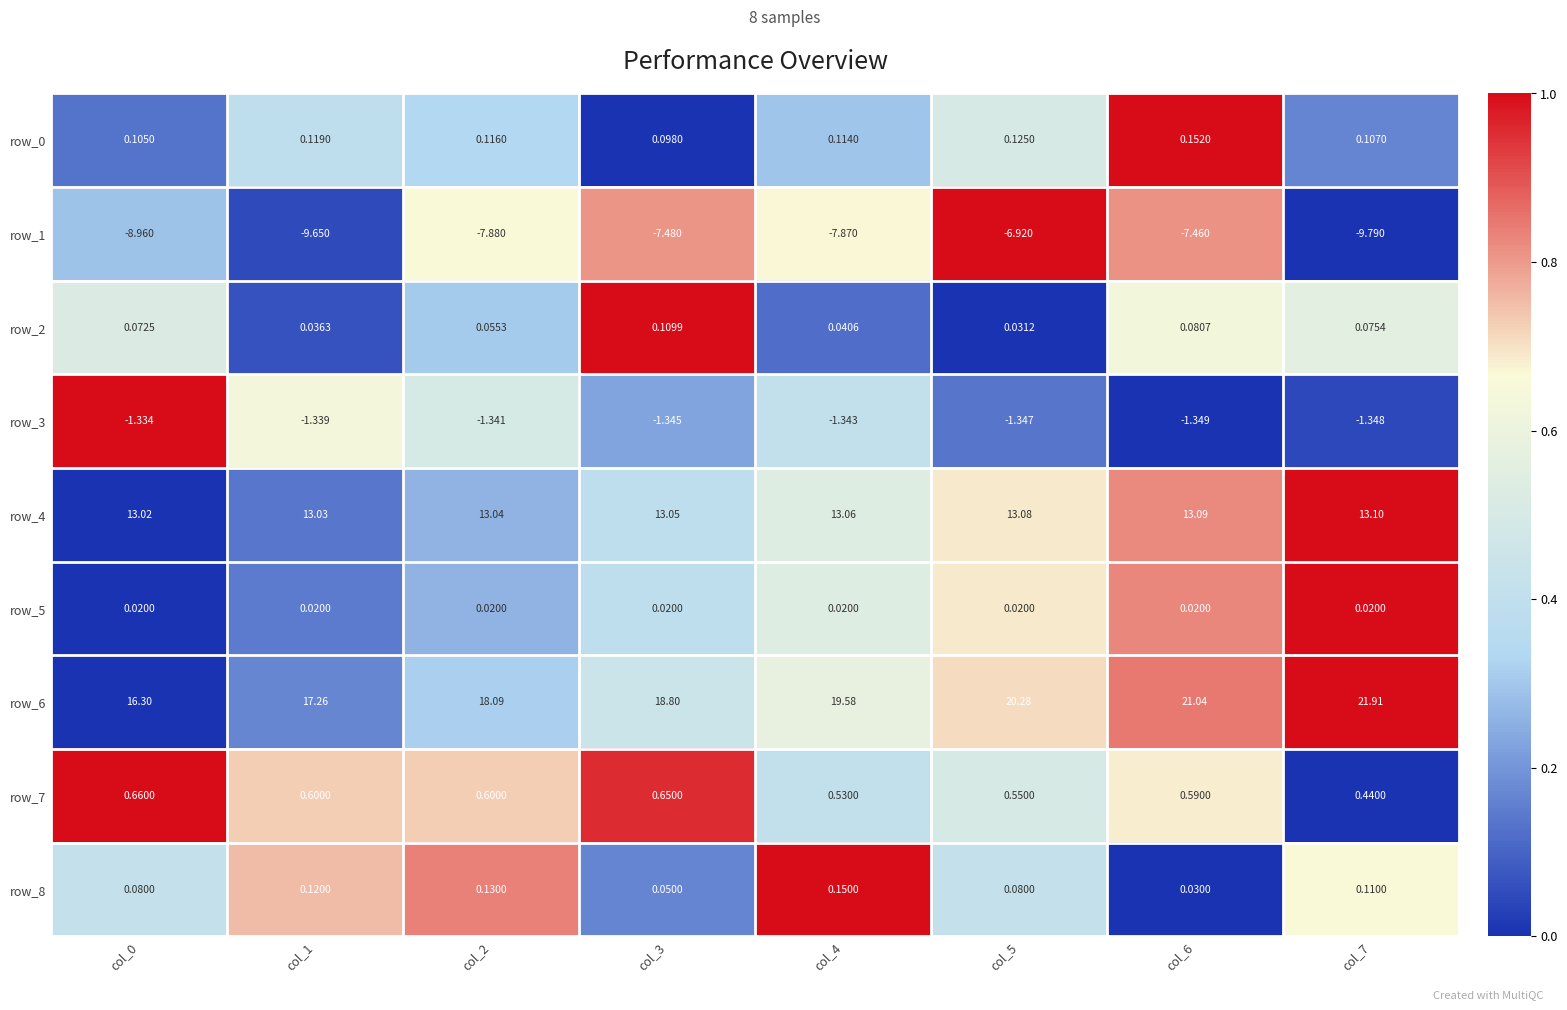

Is the value of row_4 at col_6 greater than the value of row_1 at col_0?

Yes